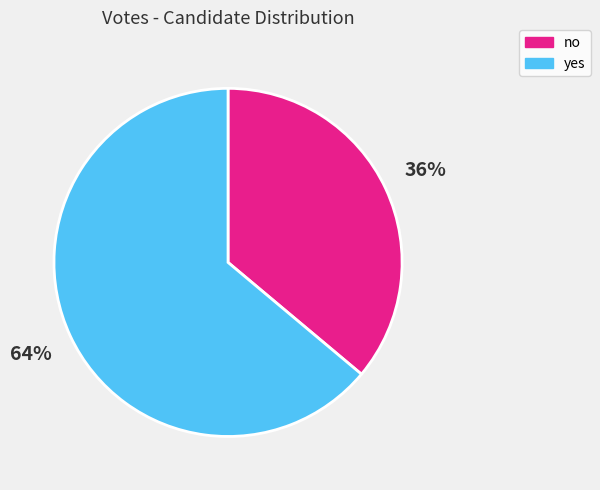

The yes slice represents 54% of the pie. True or false?

False